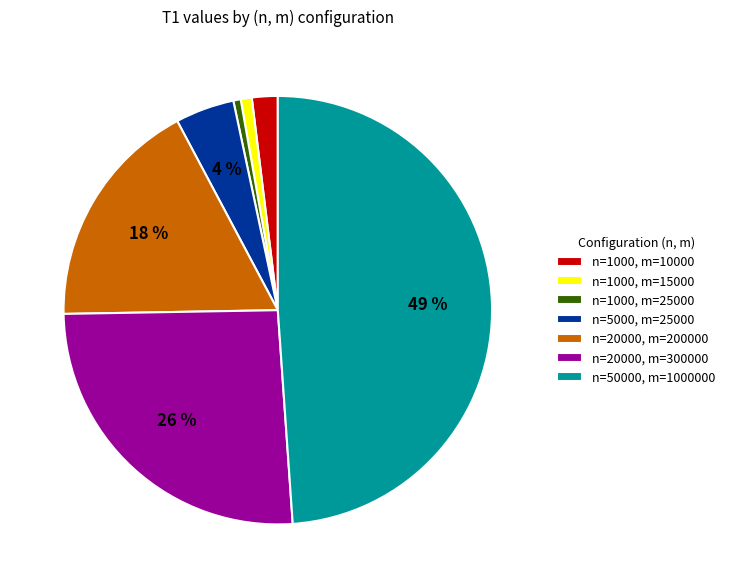

The n=1000, m=15000 slice represents 1% of the pie. True or false?

True